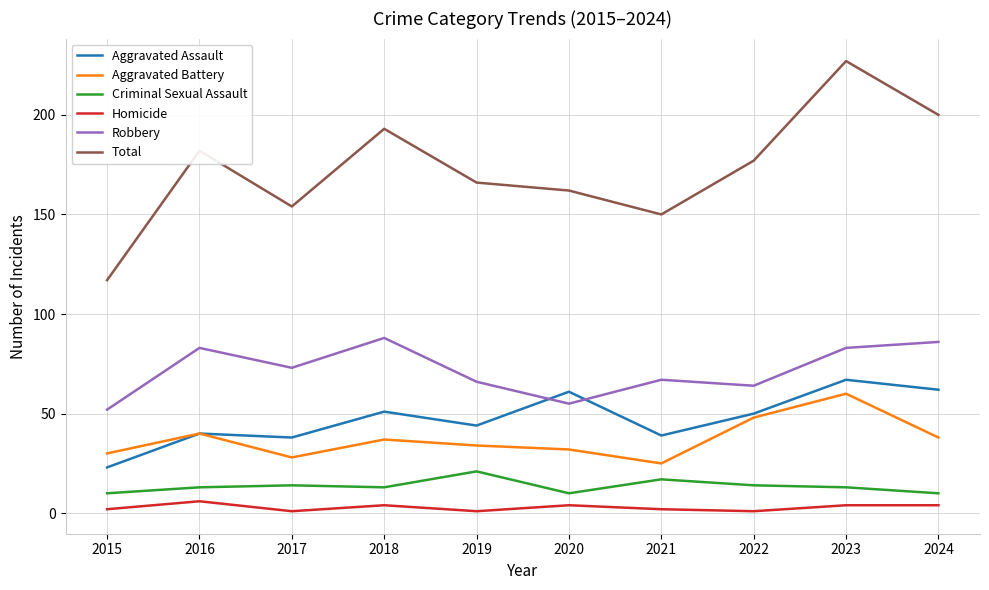

At how many categories does at least one series exceed 43?

10